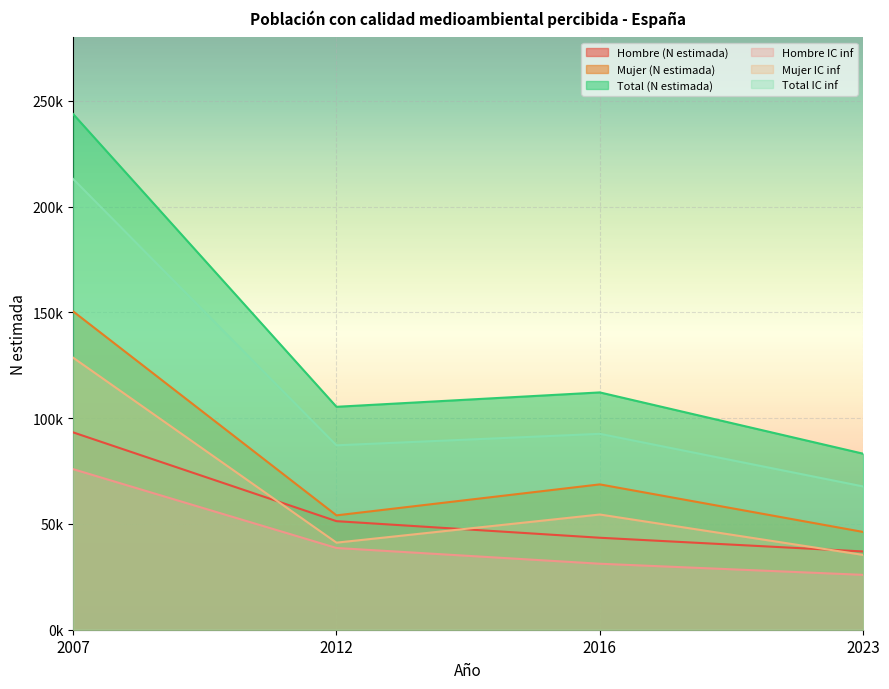

Does the chart display data point markers on the line(s)?

No